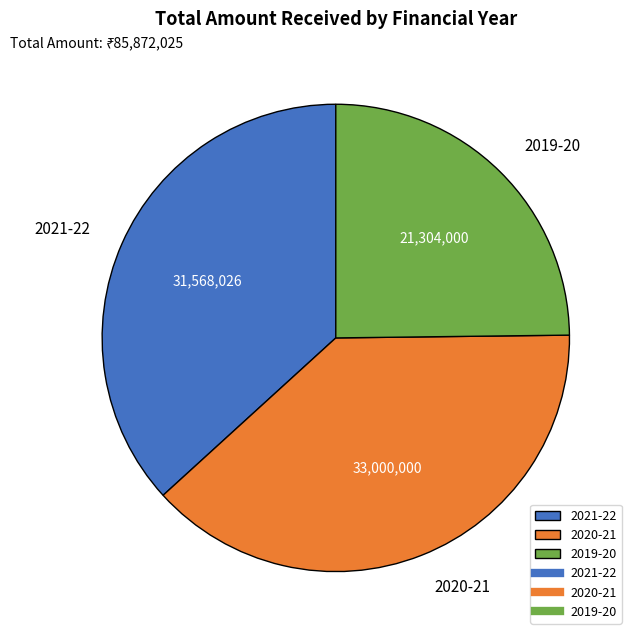

Does 2021-22 account for over 50% of the chart?

No